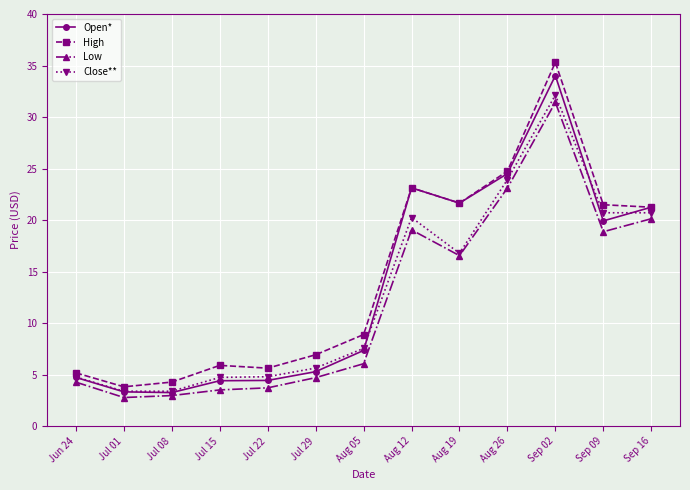

How many data points in Low are above 6?

7